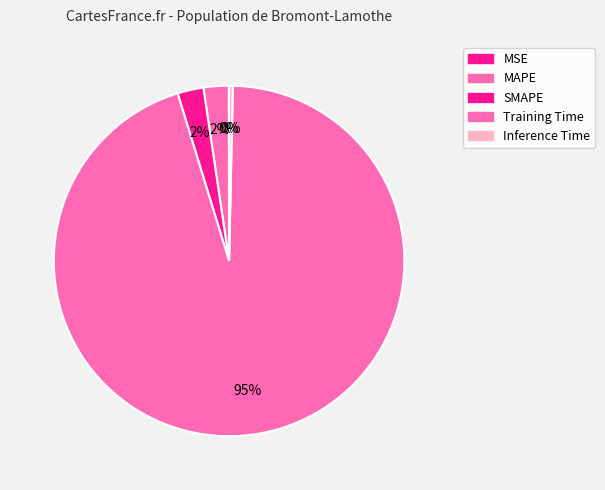

To the nearest percent, what is the difference between the SMAPE and Inference Time slice percentages?

2%